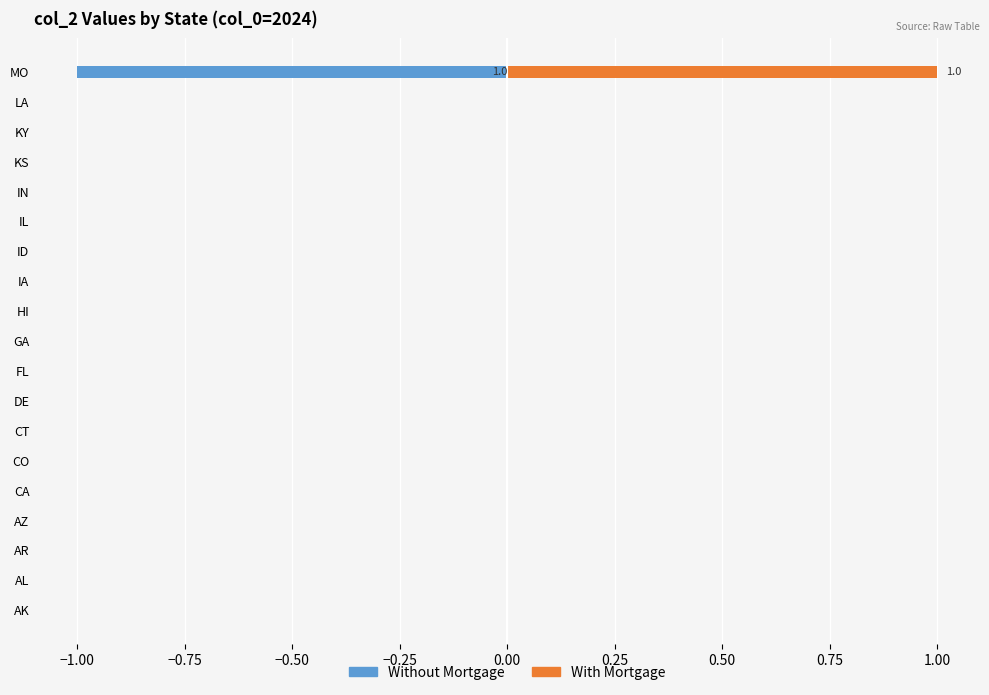

Rank the series by their maximum value, from lowest to highest.

Without Mortgage, With Mortgage